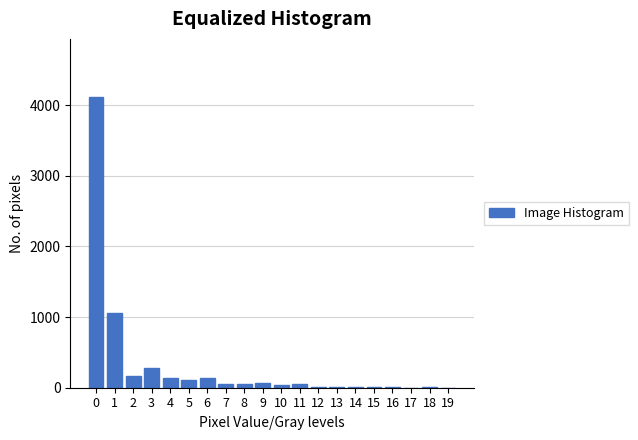

What is the sum of all values?

6299.2